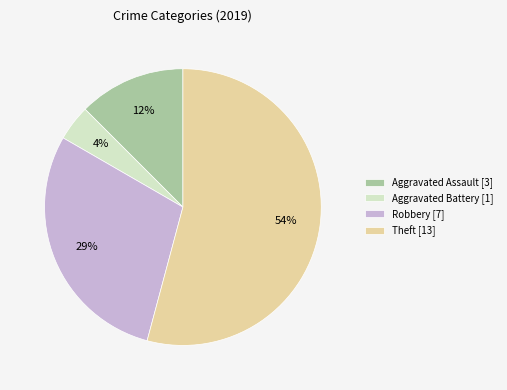

To the nearest percent, what percentage of the pie is Aggravated Battery [1]?

4%